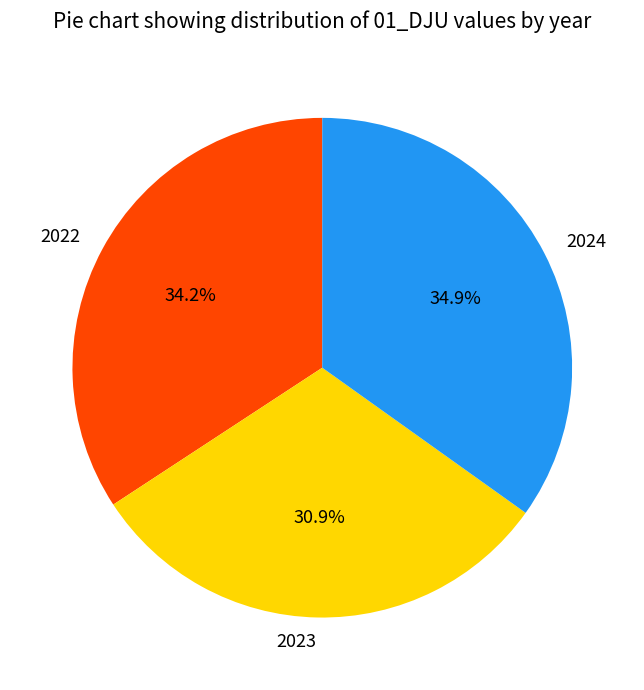

Count the number of slices in the pie.

3